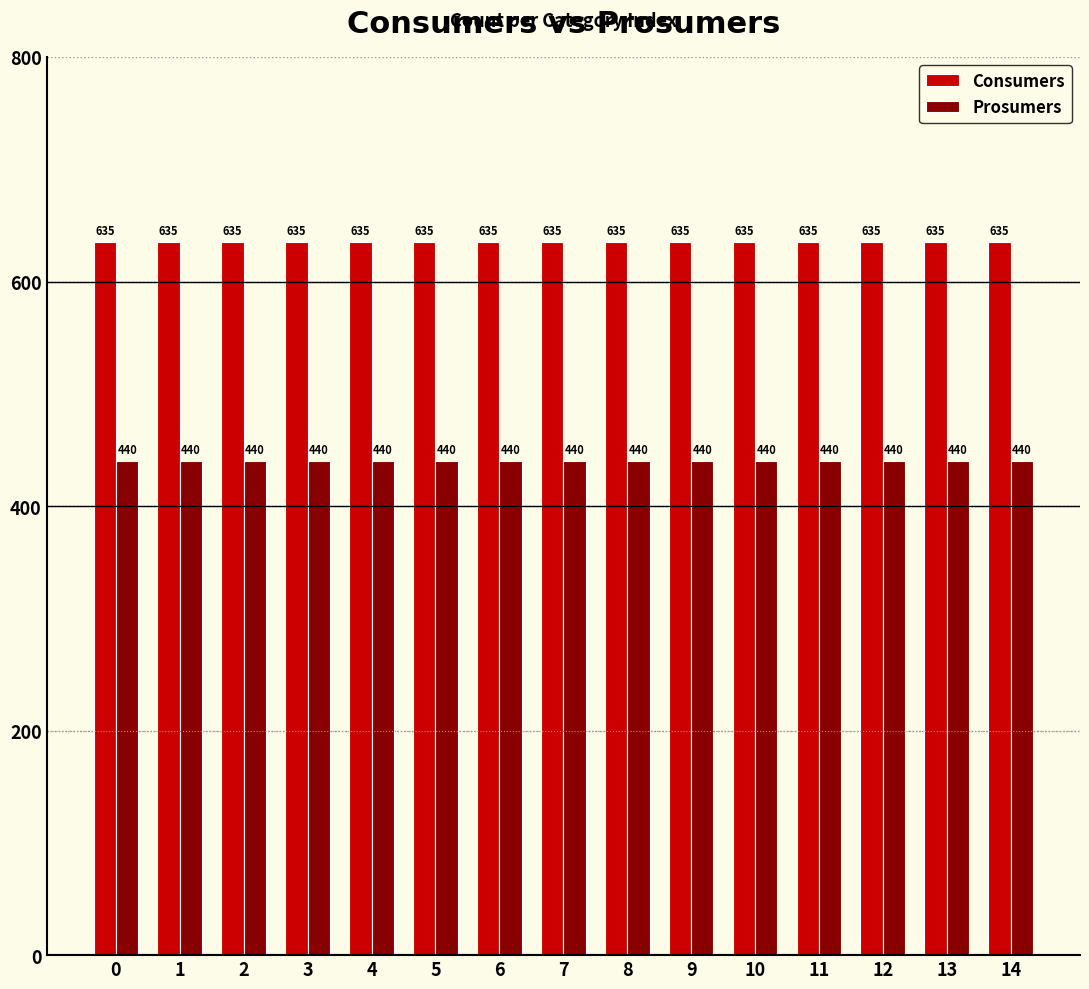

True or false: Prosumers has a value of 114 at 9.

False